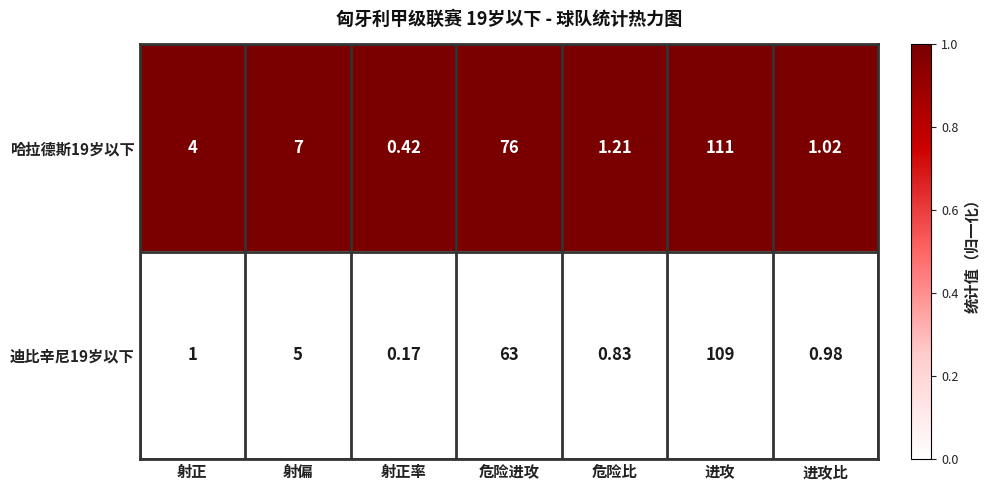

Rank the series by their average value, from highest to lowest.

哈拉德斯19岁以下, 迪比辛尼19岁以下